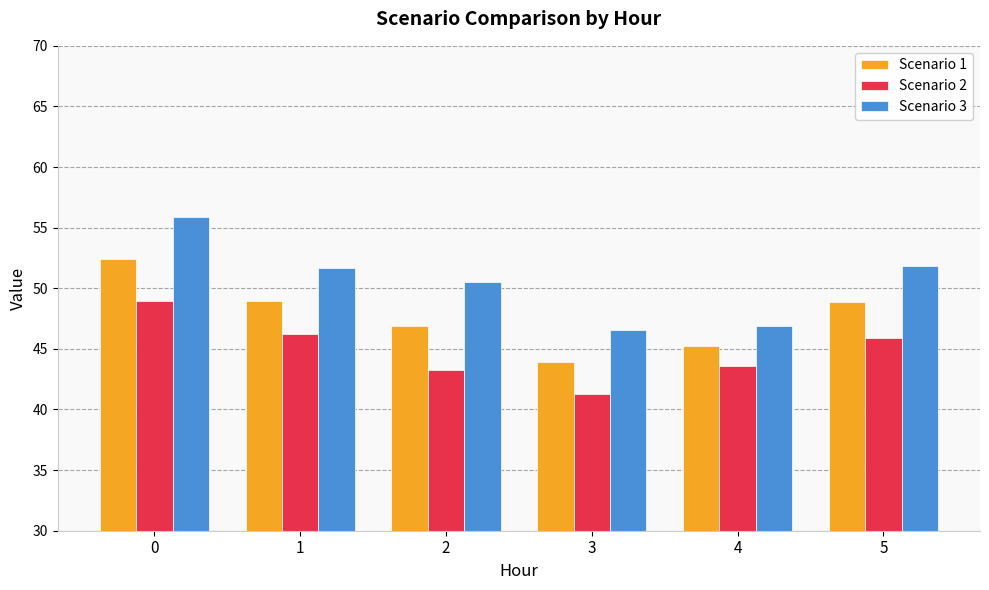

True or false: Scenario 2 has a value of 13.6 at 5.

False